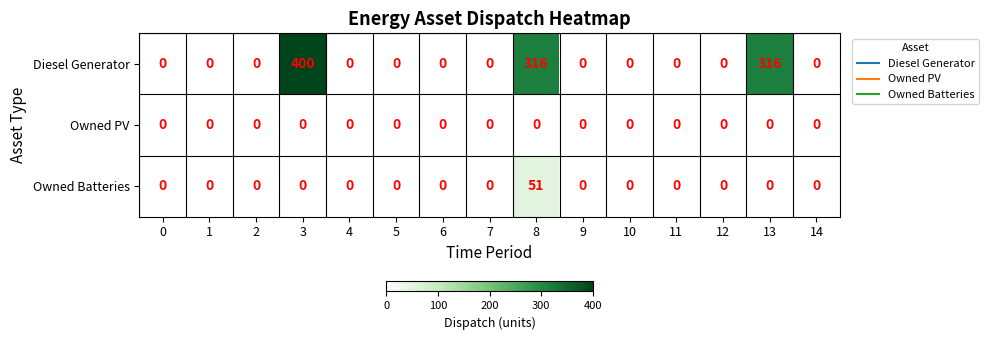

The value of Diesel Generator at 6 is -164. True or false?

False